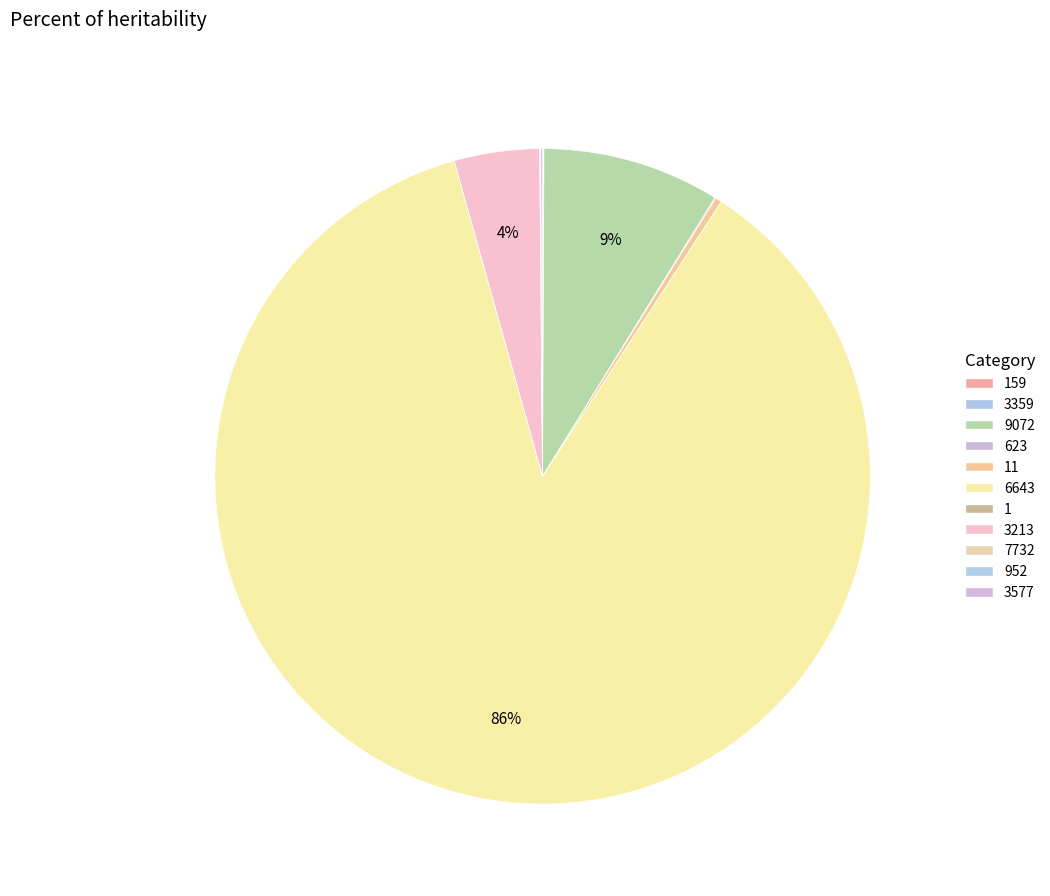

How many segments does this pie chart have?

11